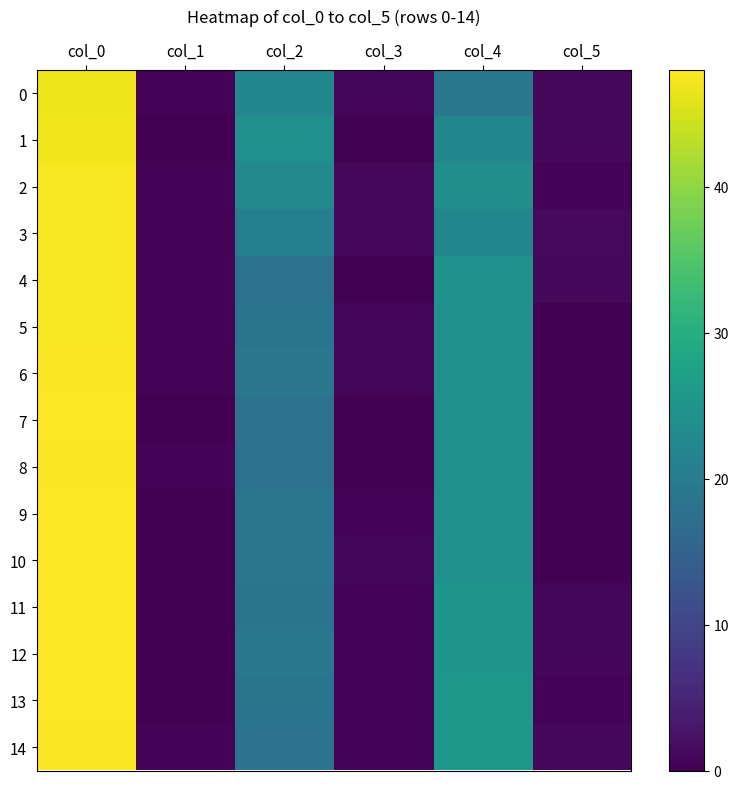

At how many categories does at least one series exceed 37?

1